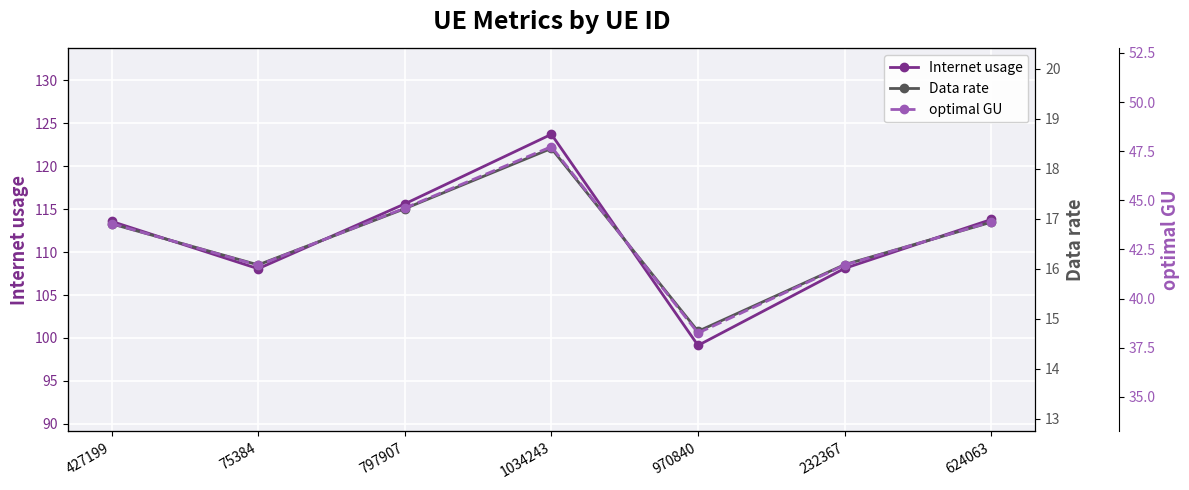

Which category has the highest value in the optimal GU series?

1034243